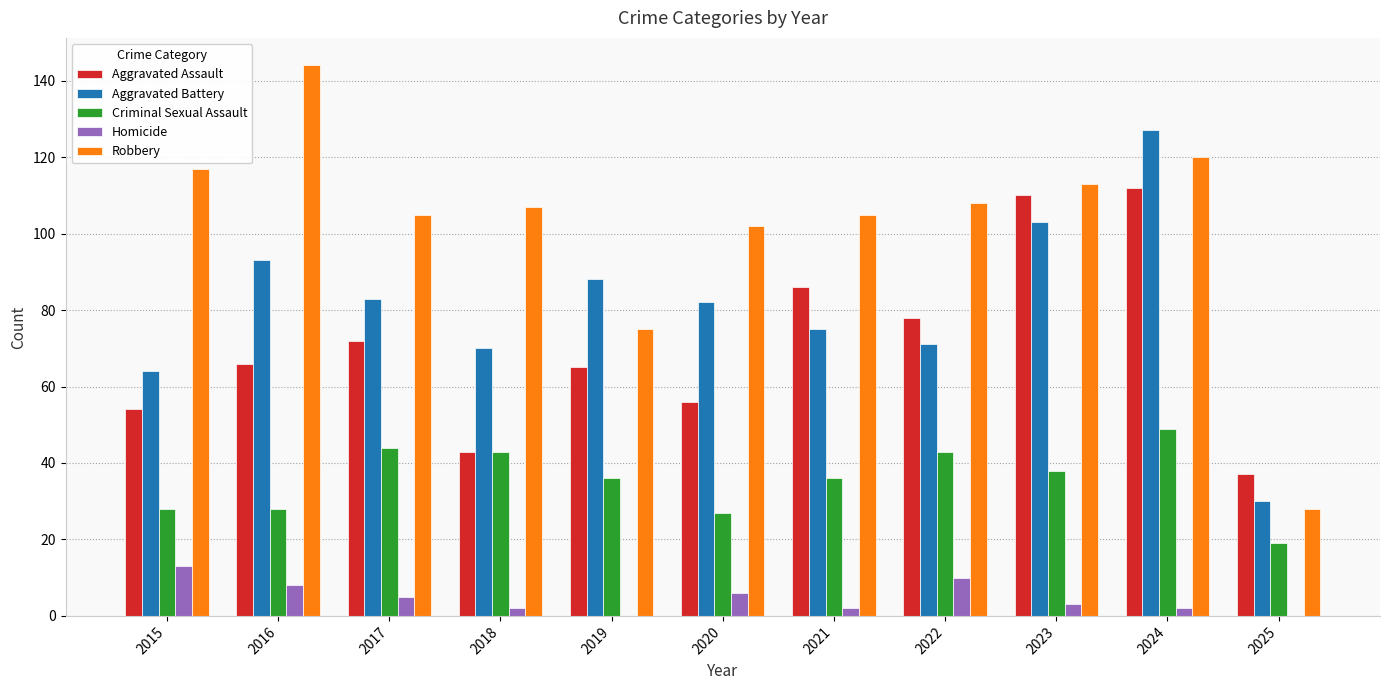

Is it true that Aggravated Battery equals 107 at 2021?

False